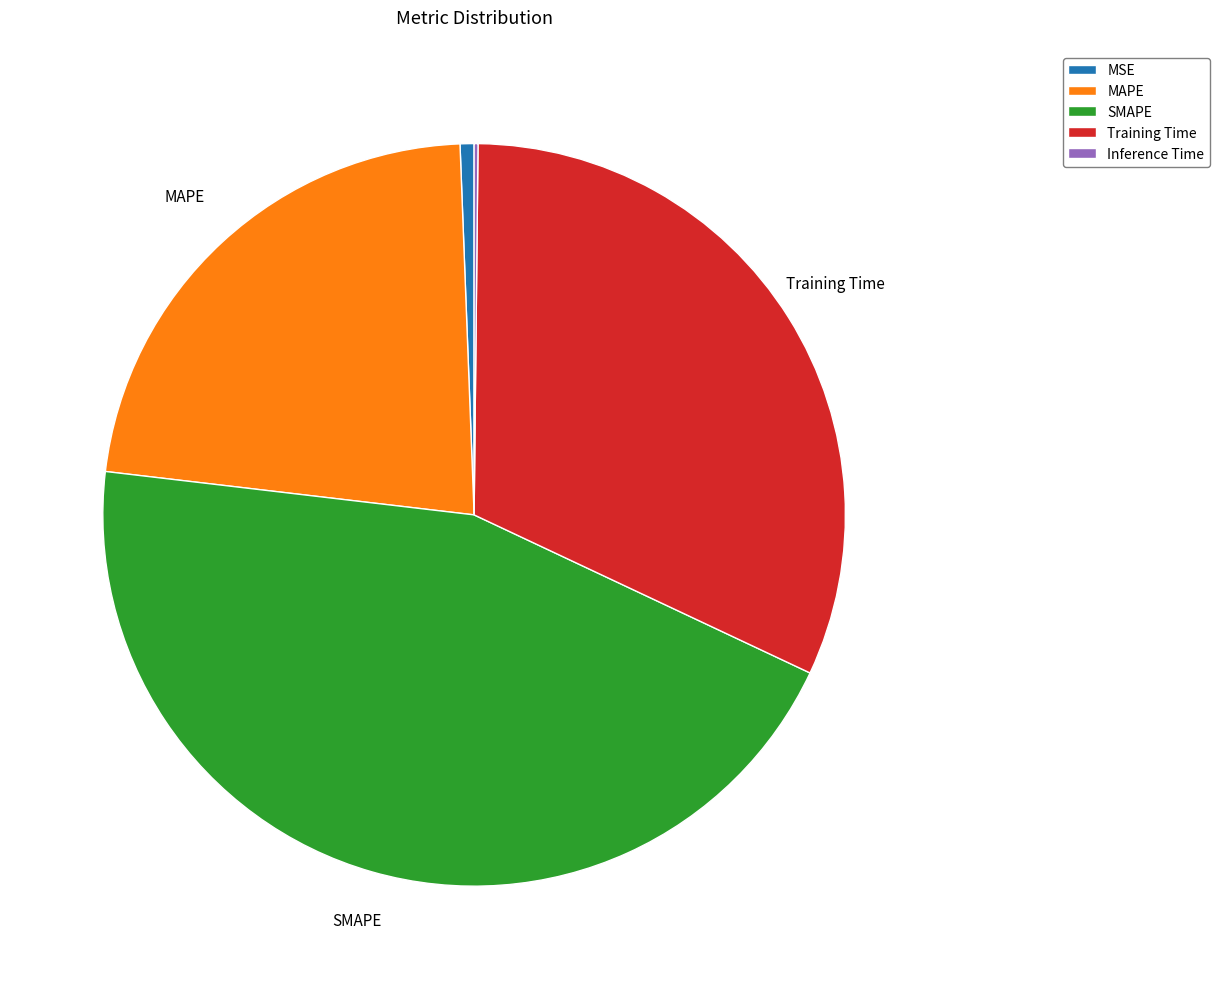

What is the largest slice in the pie chart?

SMAPE